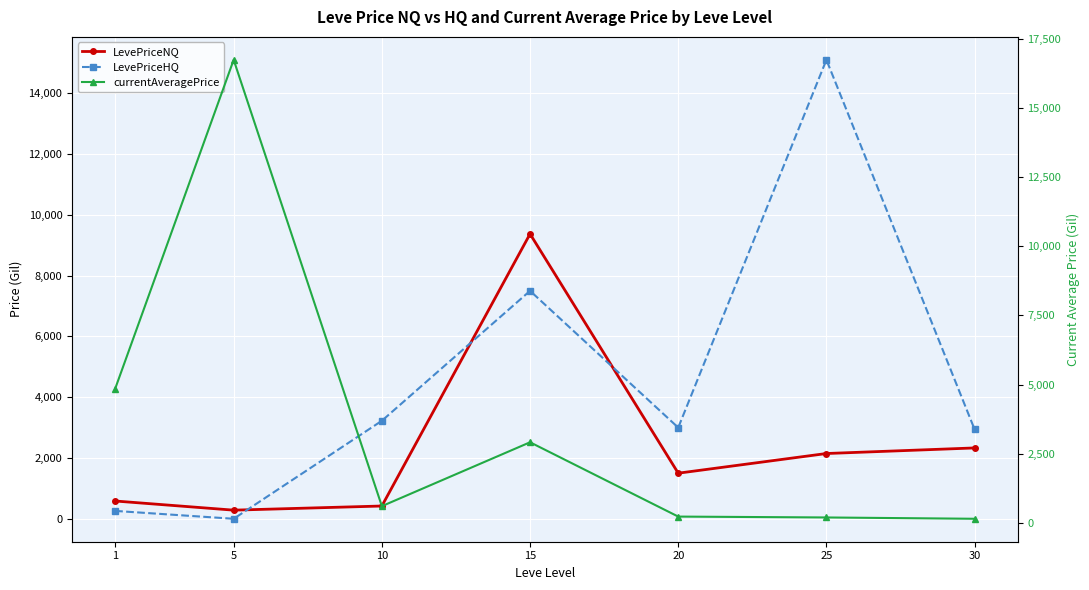

Reading right to left, extract all data points from this chart.

LevePriceNQ: 2331.0	2147.3	1500.0	9372.8	420.0	283.6	584.8
LevePriceHQ: 2940.0	15101.0	3000.0	7500.0	3225.0	0.0	258.9
currentAveragePrice: 151.8	199.3	230.9	2916.2	607.5	16734.0	4847.0